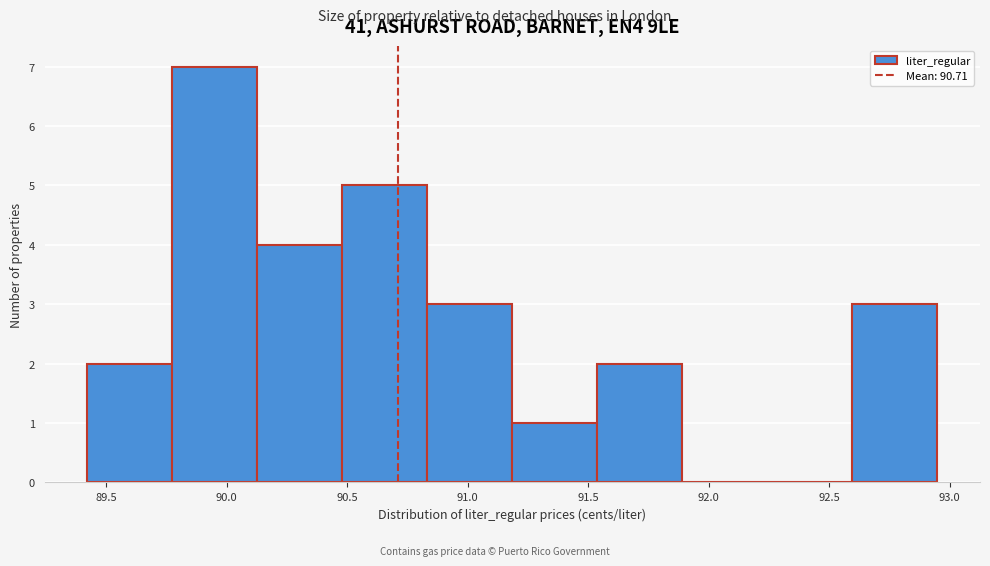

Which range on the x-axis has the tallest bar?

89.75 to 90.15